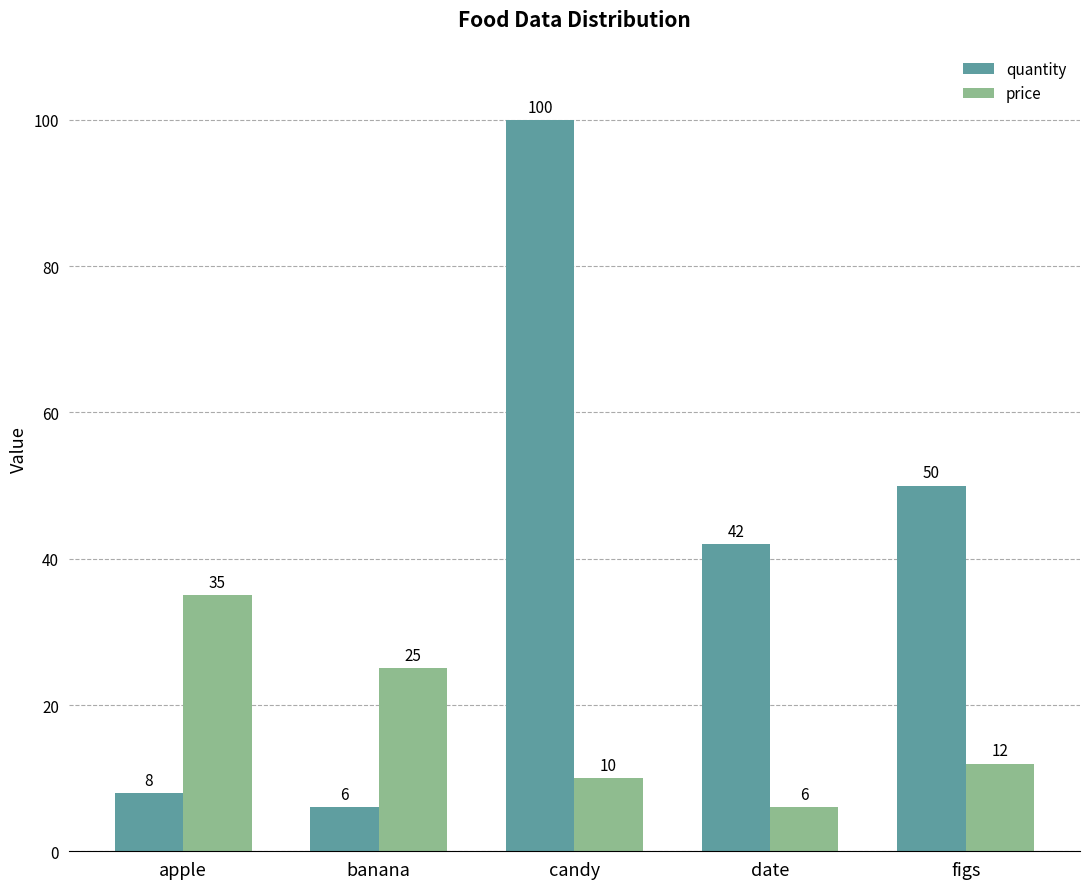

What is the difference between the second highest and minimum values in the price series?

19